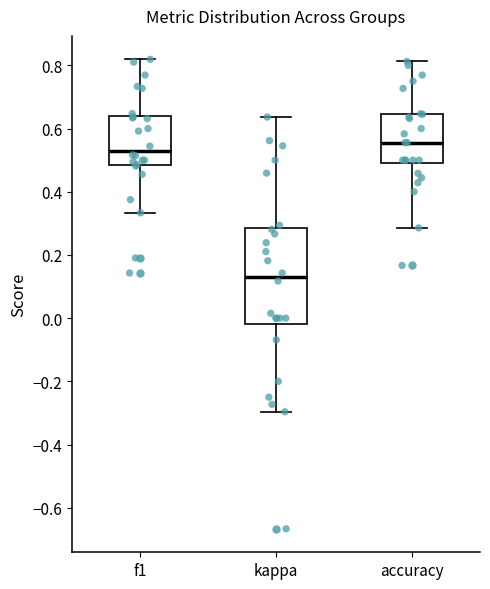

Which box is the tallest, from its lower edge to its upper edge?

kappa